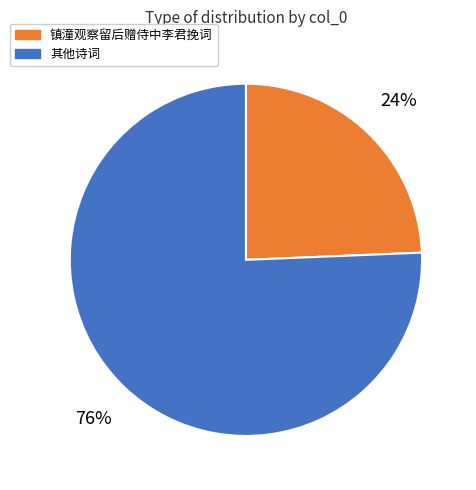

To the nearest percent, what is the average slice percentage?

50%